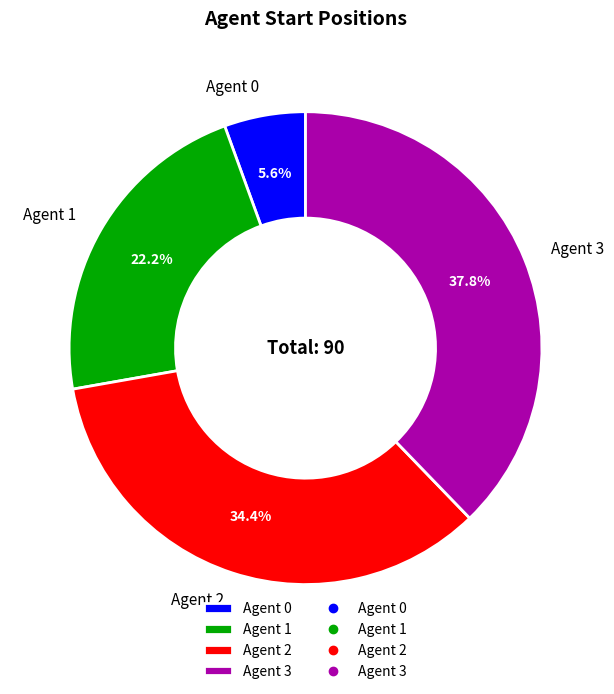

Does Agent 1 account for over 50% of the chart?

No